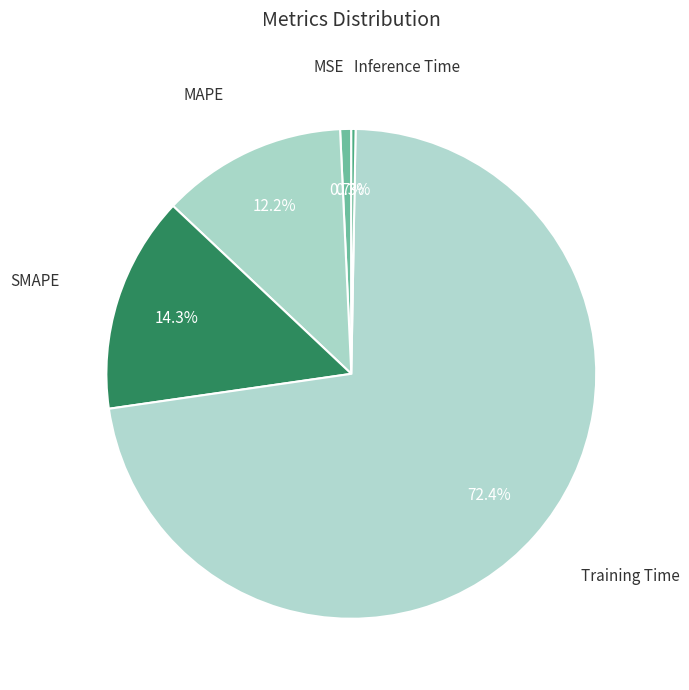

Count the number of slices in the pie.

5